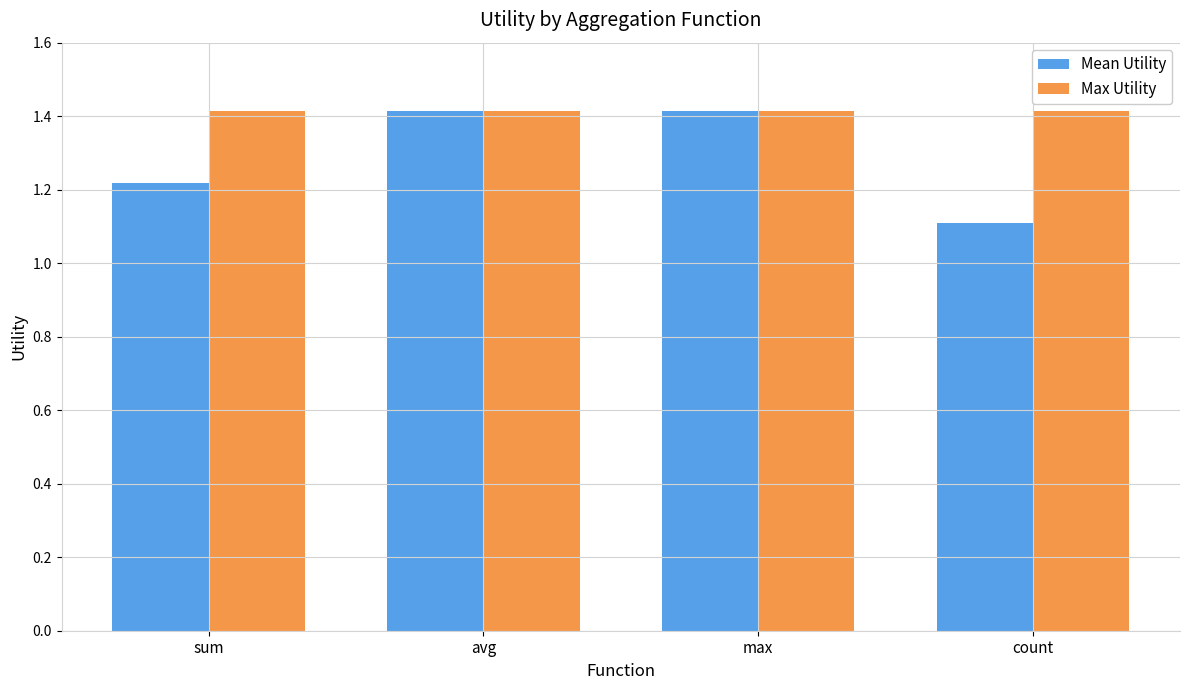

Is it true that Max Utility equals 2.5 at avg?

False